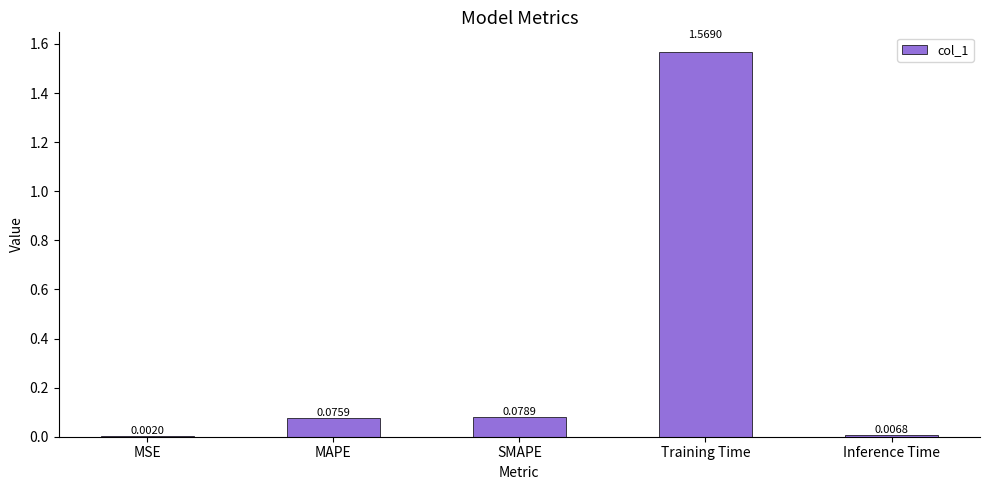

Which category has the highest value across all series?

Training Time